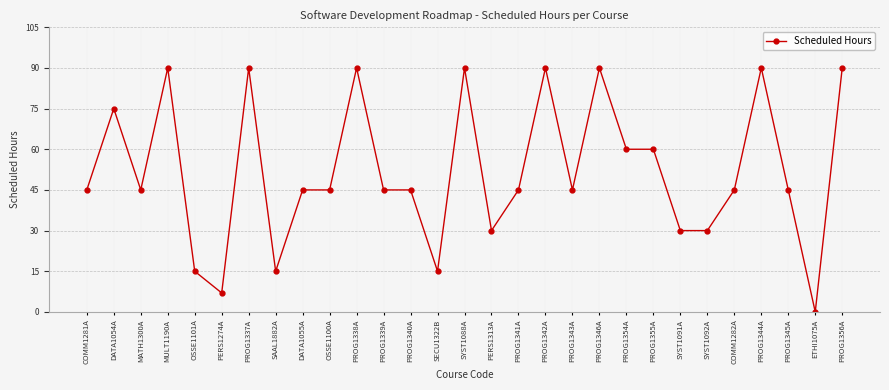

Which label corresponds to the smallest value in the chart?

ETHI1075A